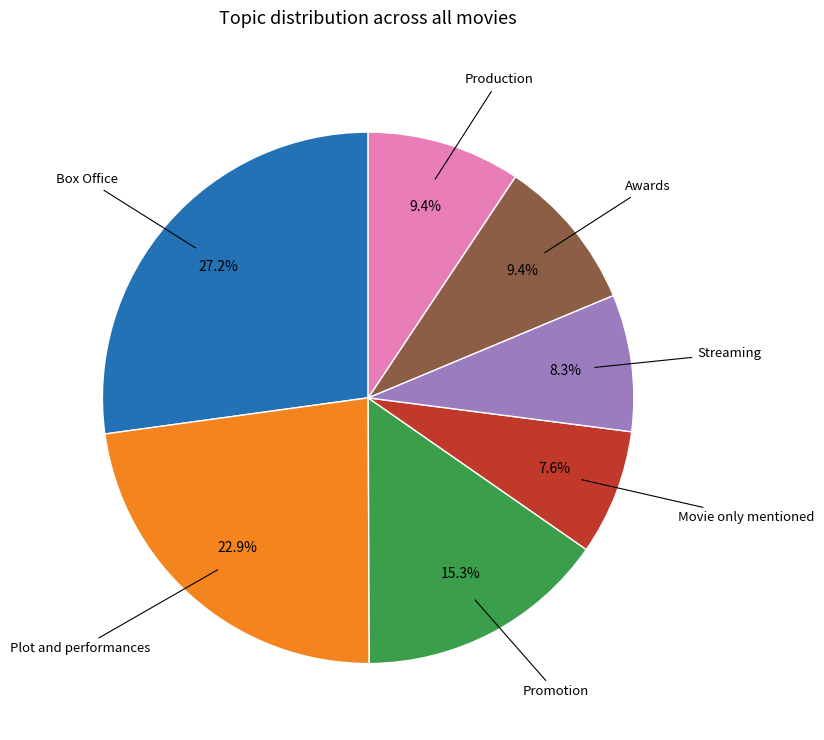

Is there any slice that represents more than half of the pie?

No